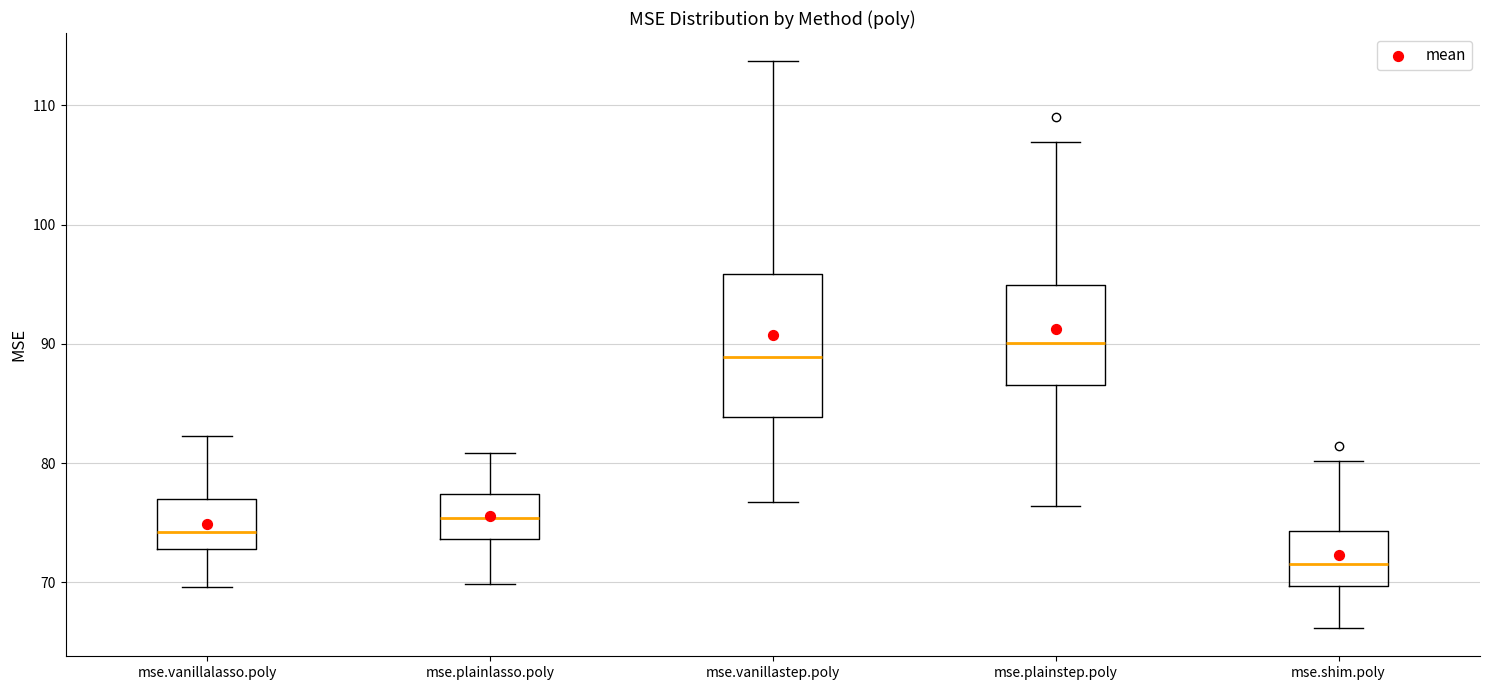

Where does the upper whisker of the box for mse.plainlasso.poly end on the y-axis? The values are not printed on the chart, so give them approximately, as read against the axis.

81